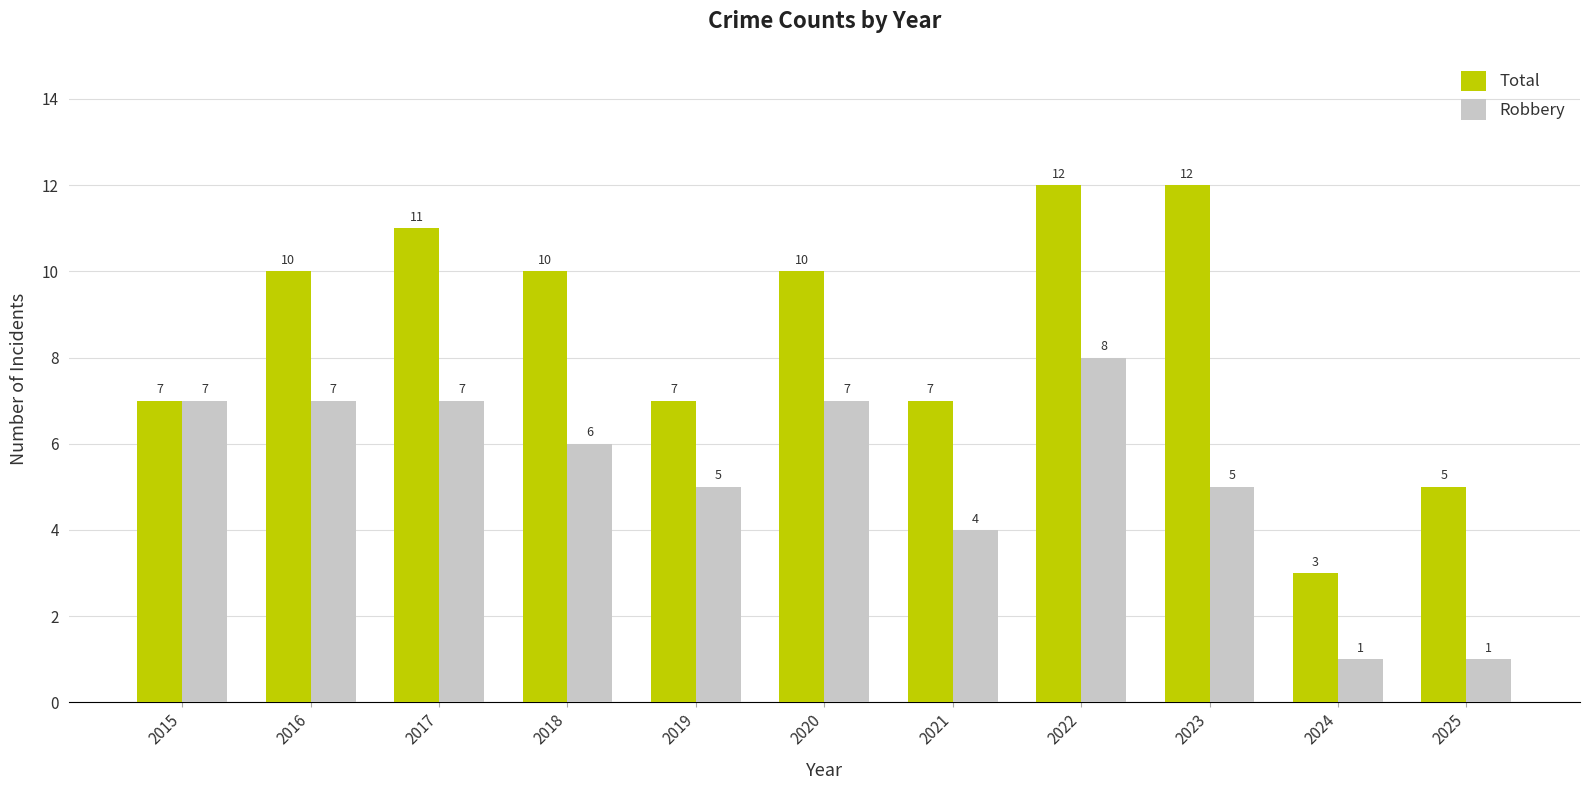

What is the approximate value of Robbery at 2018?

6